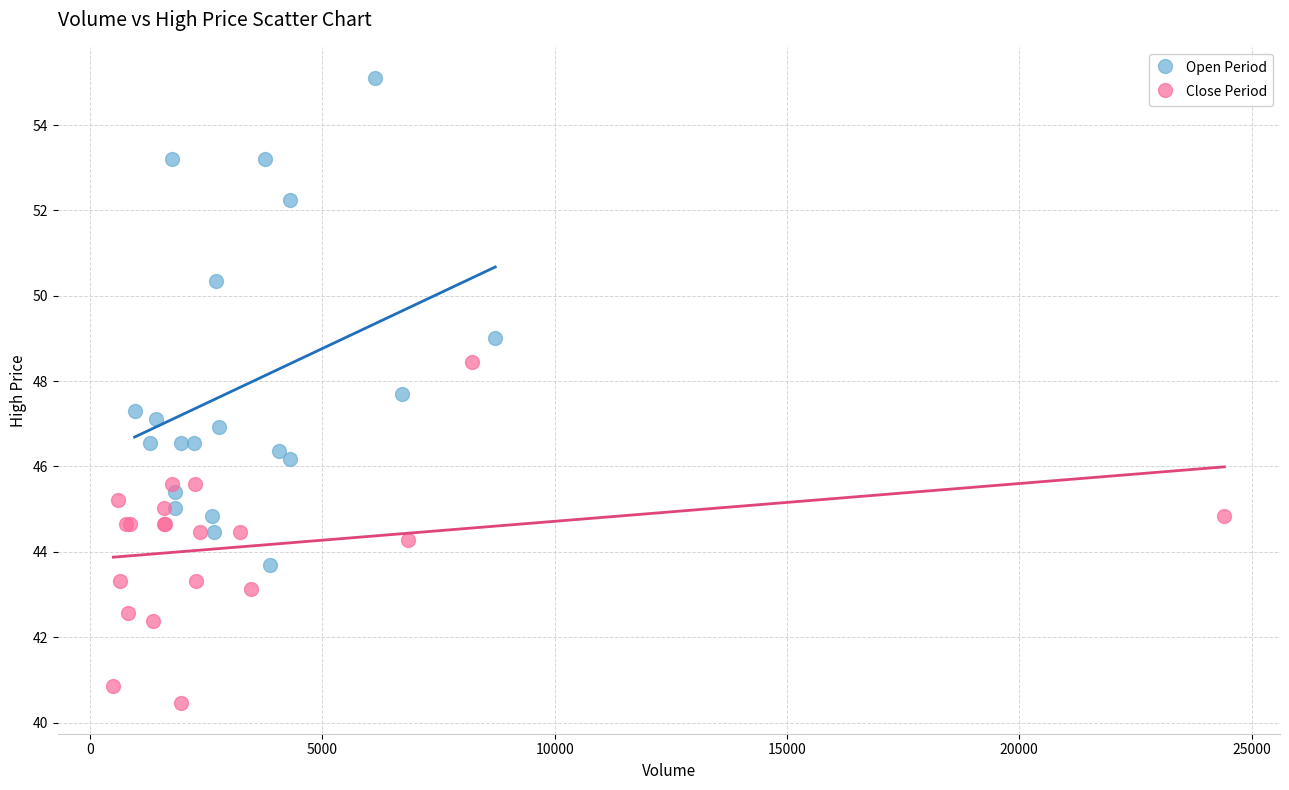

What are all the series names shown in the legend?

Open Period, Close Period